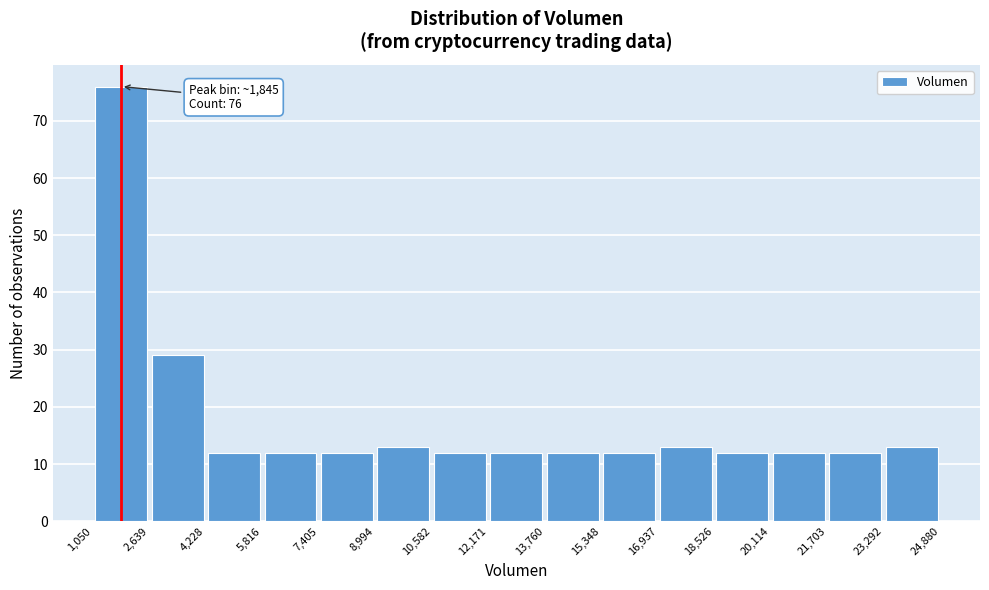

Over which range of the x-axis is the bar tallest?

1,050 to 2,639